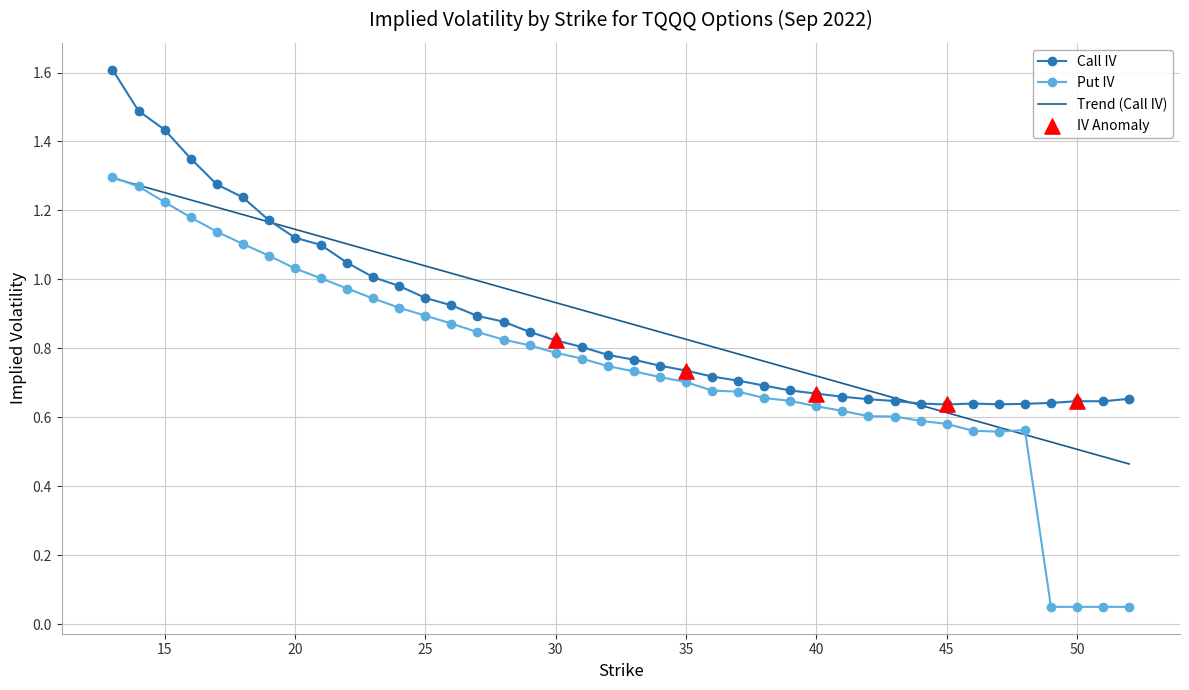

Which series ends up on top after the final intersection of Trend (Call IV) and Put IV?

Trend (Call IV)